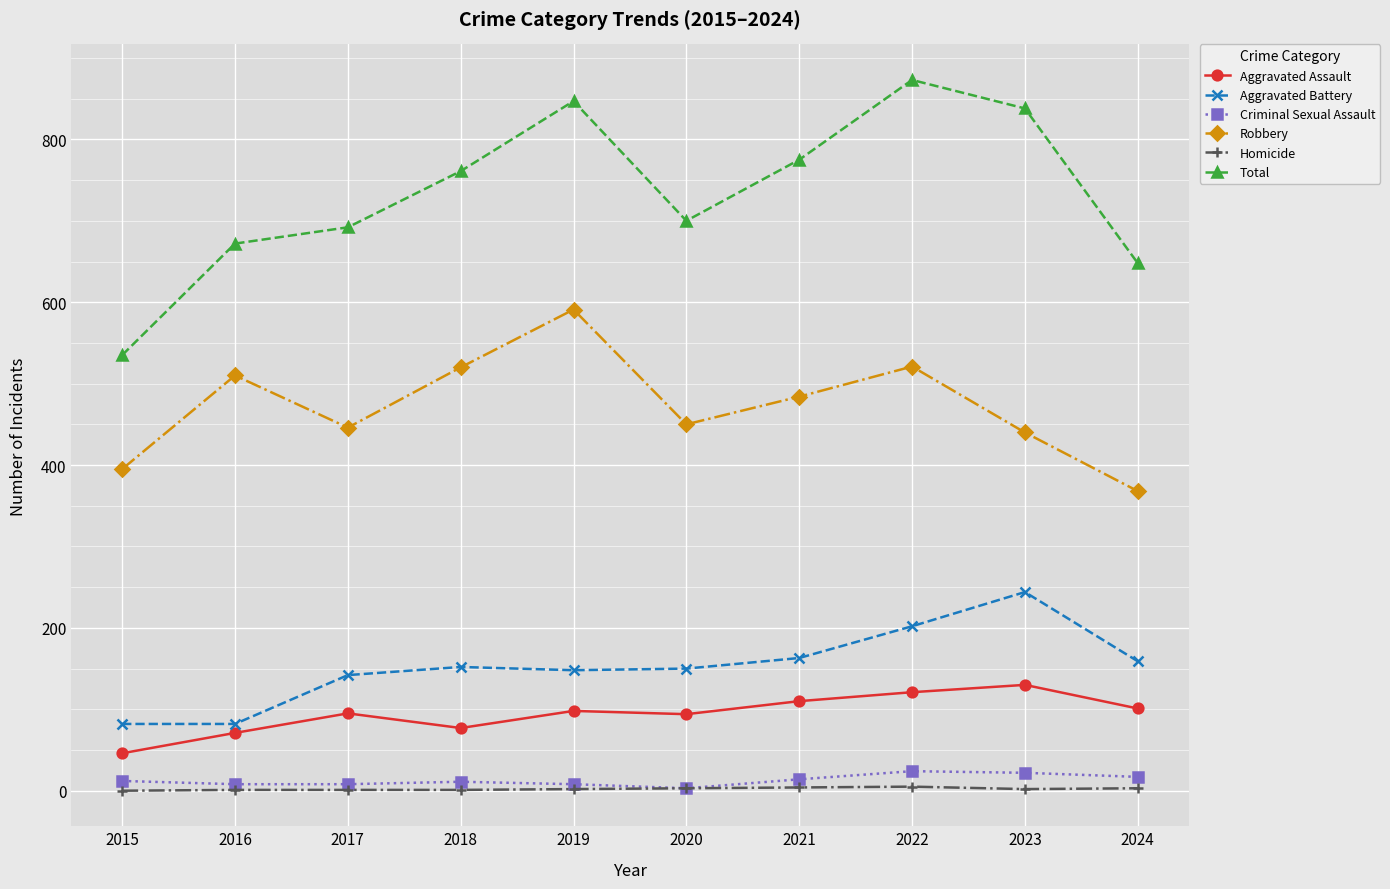

True or false: Total has more than 2 interior local peaks.

False